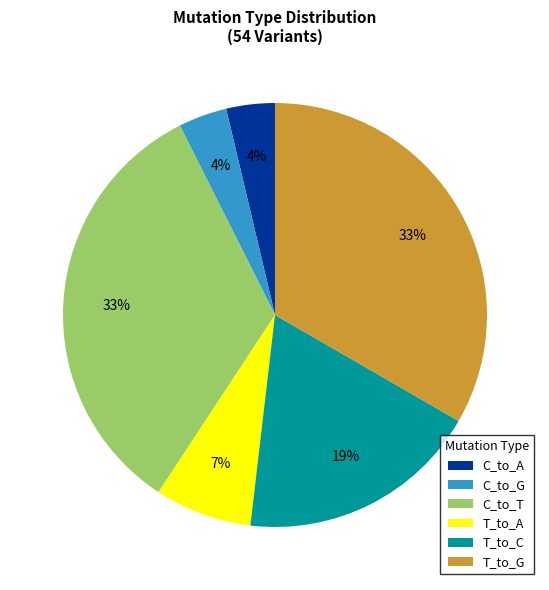

Combined, do T_to_G and C_to_T account for over 50%?

Yes